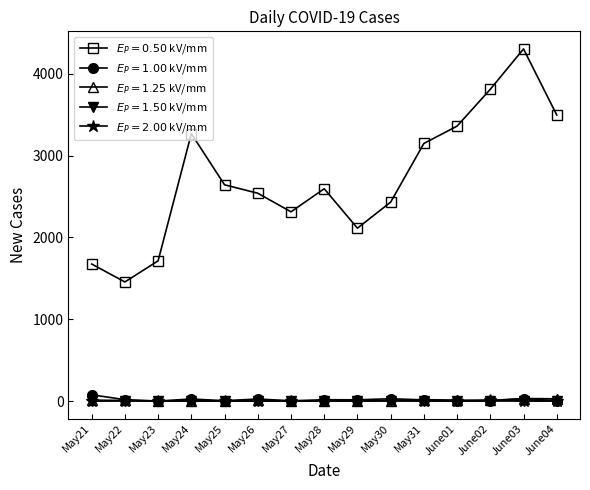

At how many categories does at least one series exceed 1059?

15